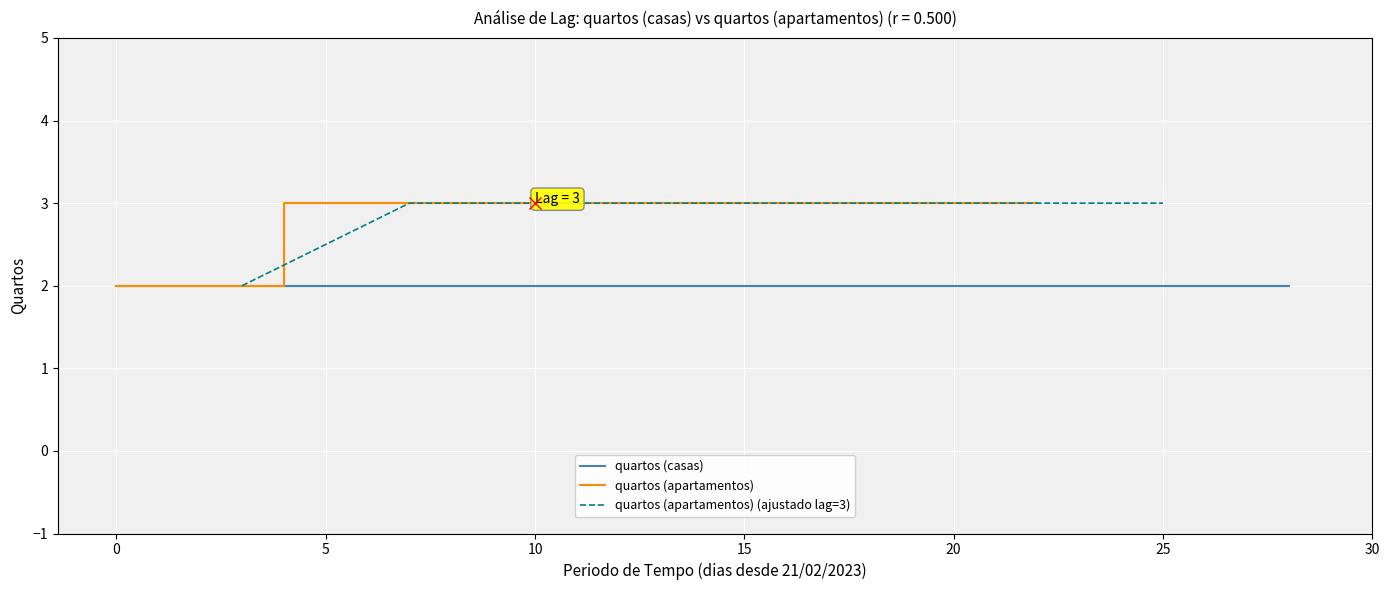

Which category has the highest value across all series?

5